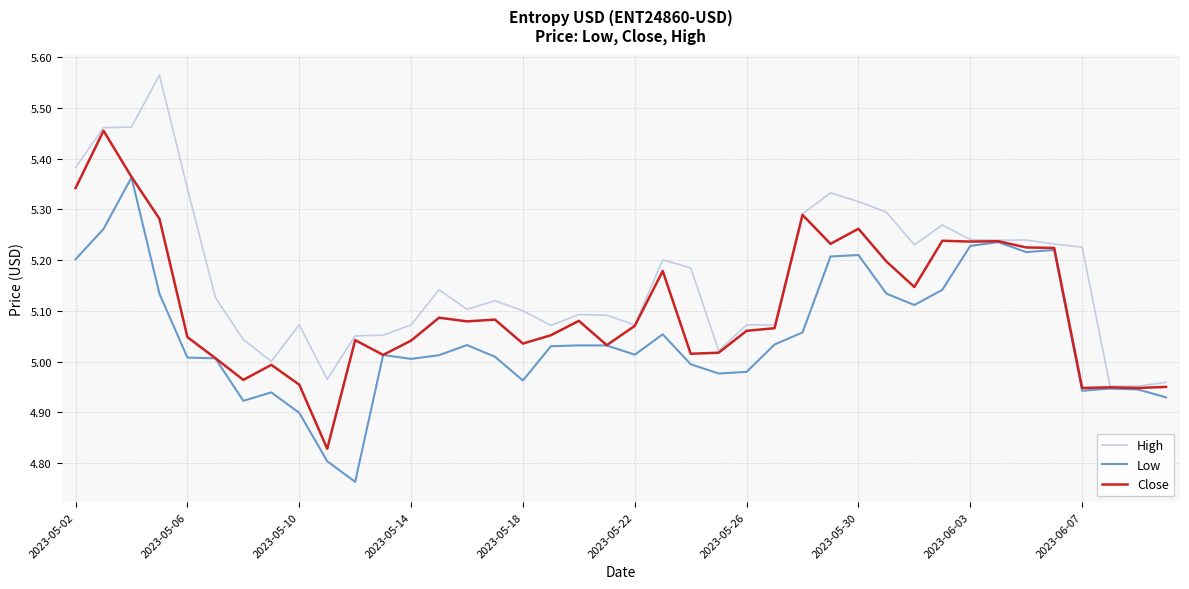

How many categories are shown in the chart?

40